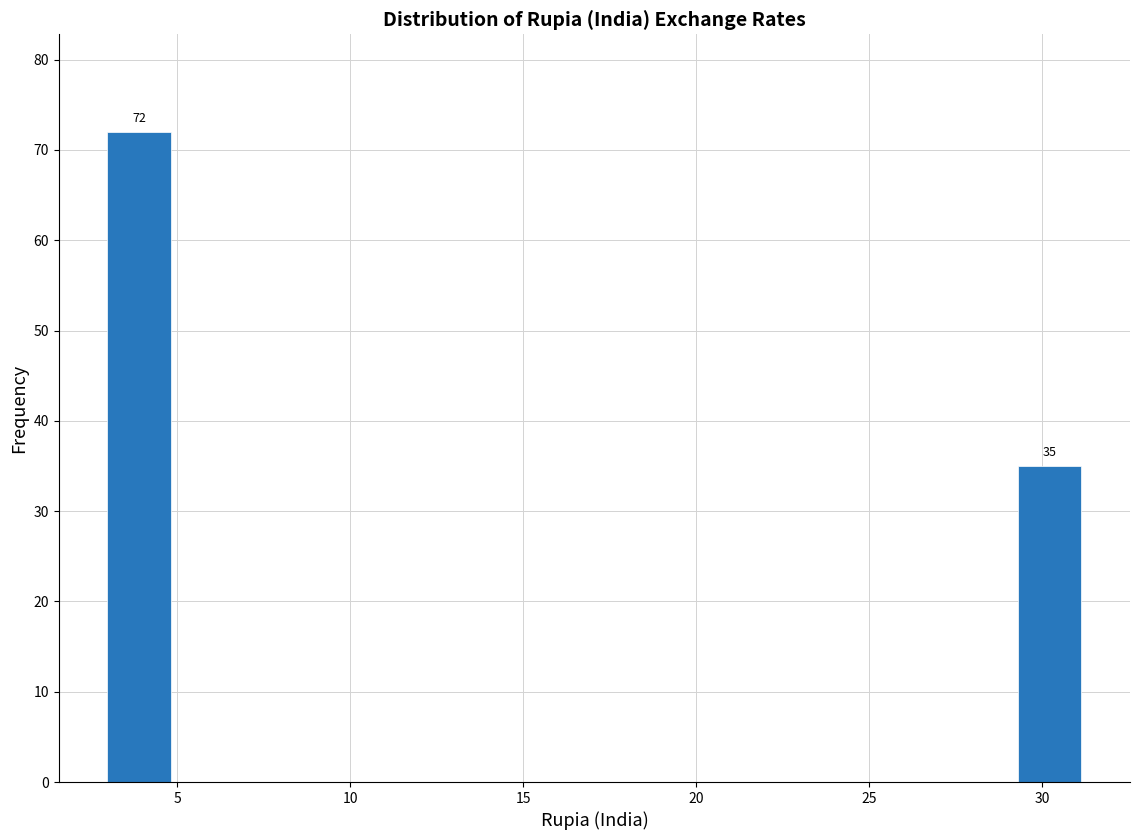

Read against the x-axis, roughly where is the centre of the tallest bar?

4.0